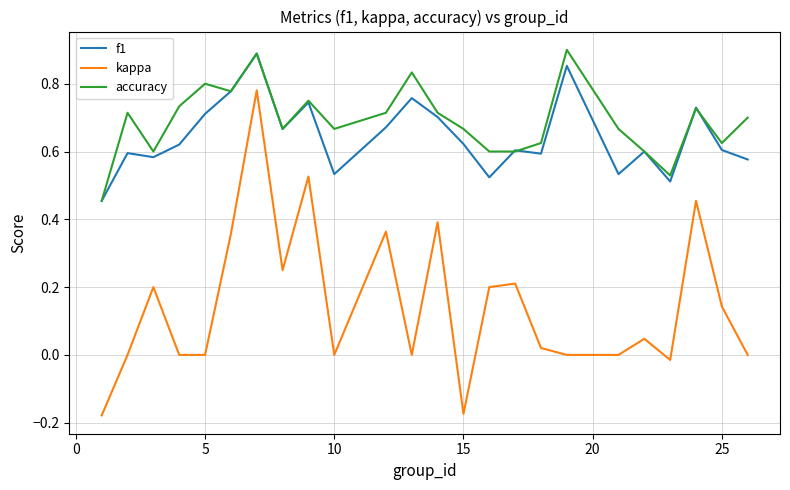

True or false: kappa and f1 cross at least once.

False